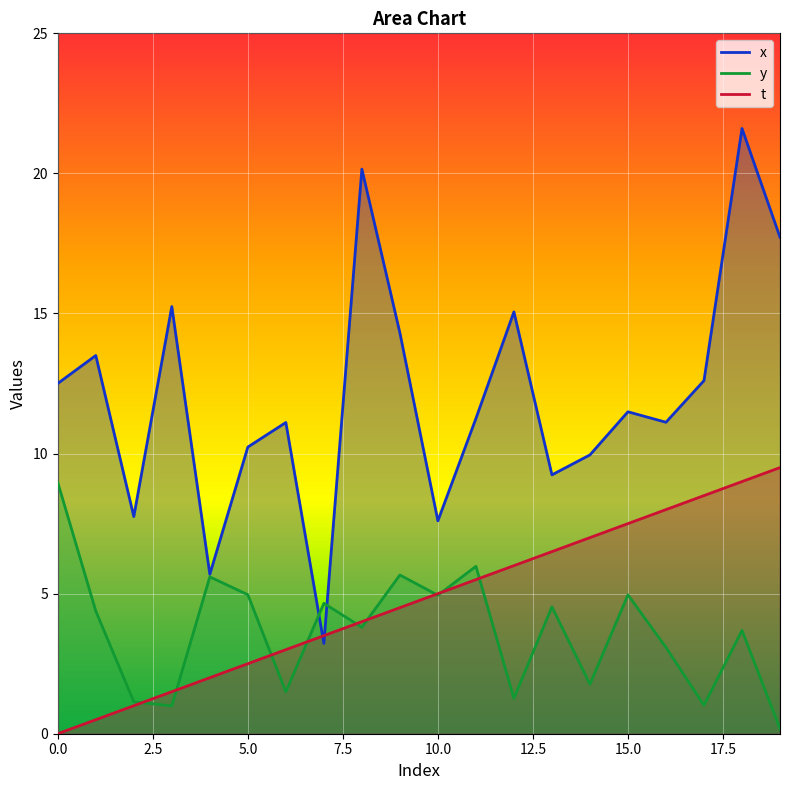

How many data points does each series have?

20